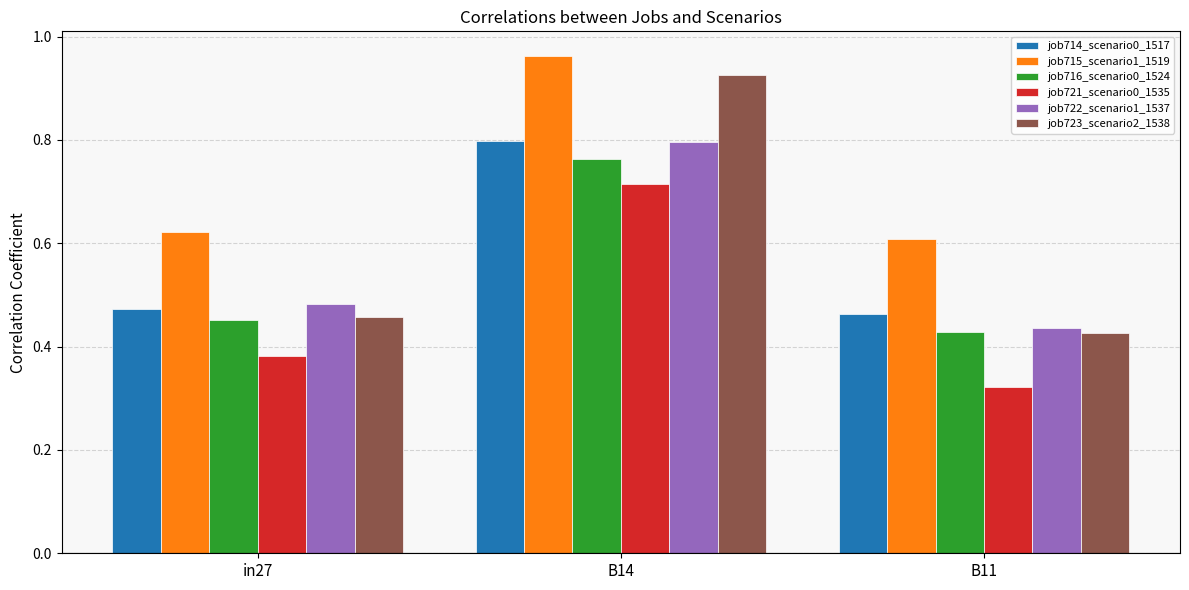

What is the sum of all job721_scenario0_1535 values?

1.4